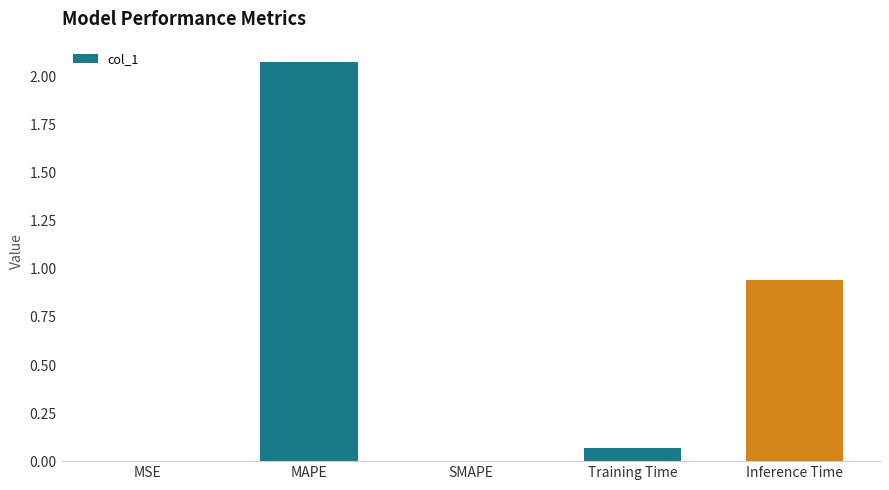

Are the bars horizontal?

No